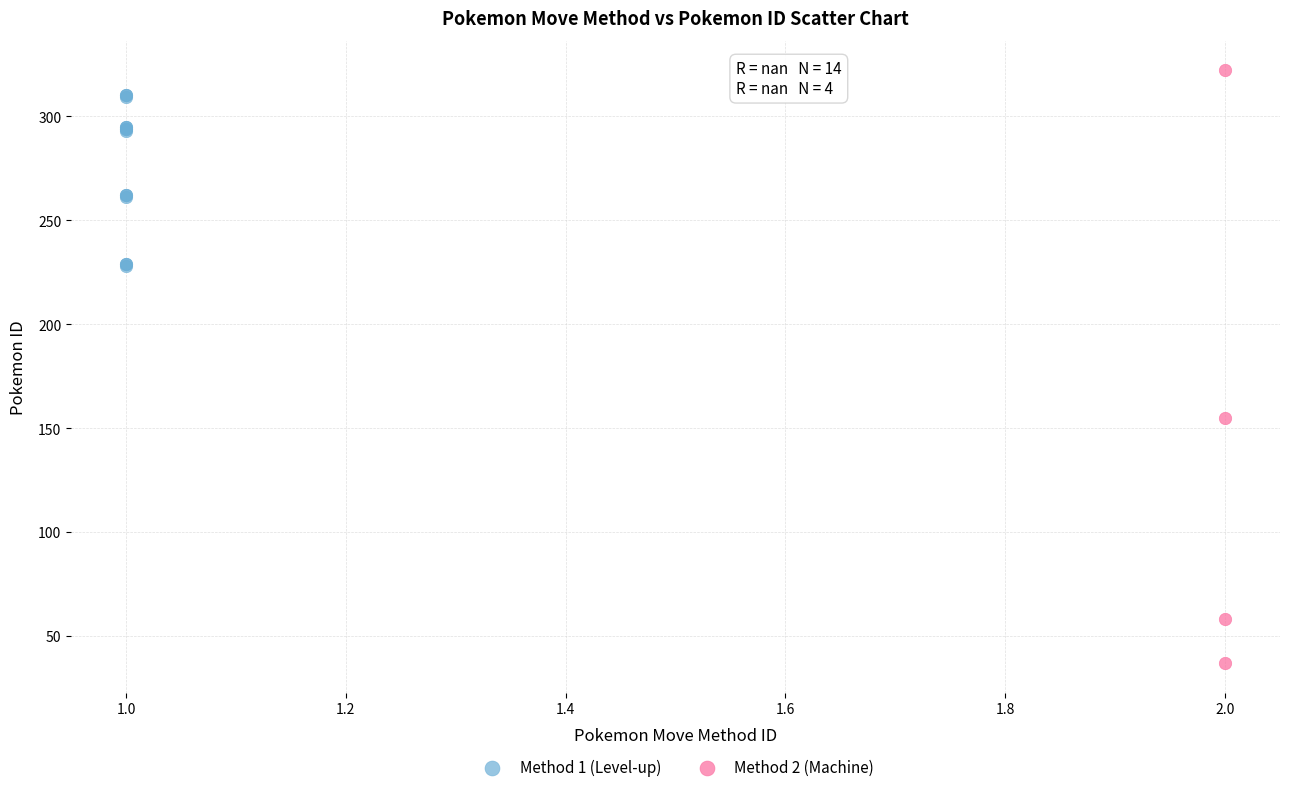

Which series reaches the maximum Y coordinate?

Method 2 (Machine)